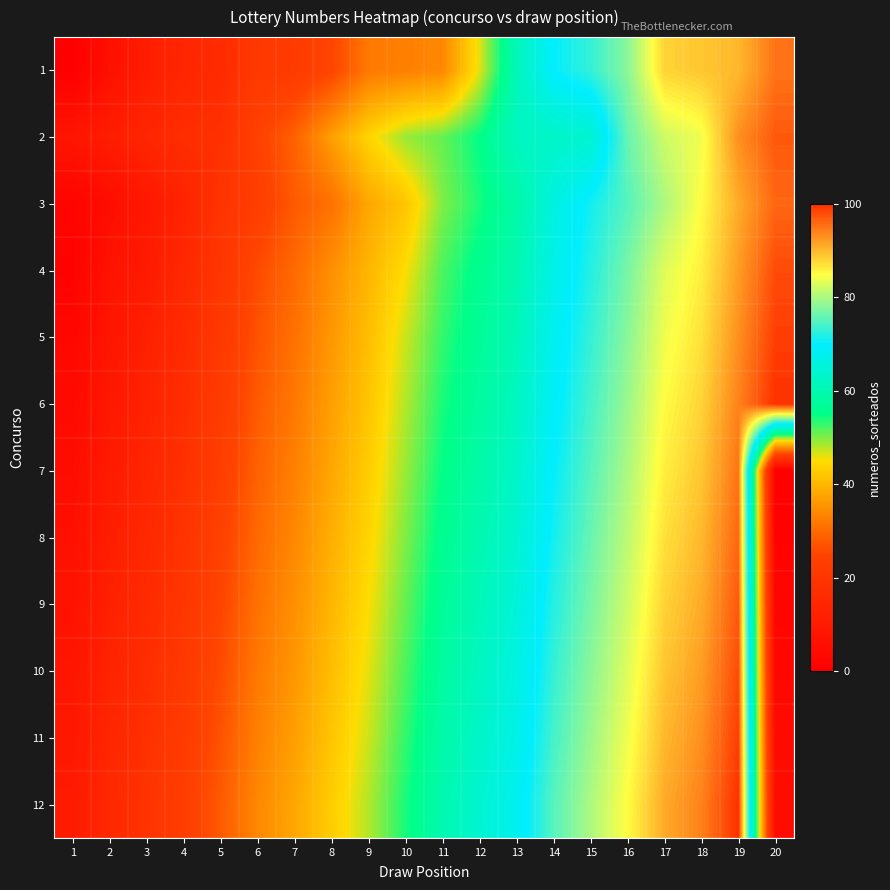

Which has a higher value, 15 or 5?

15